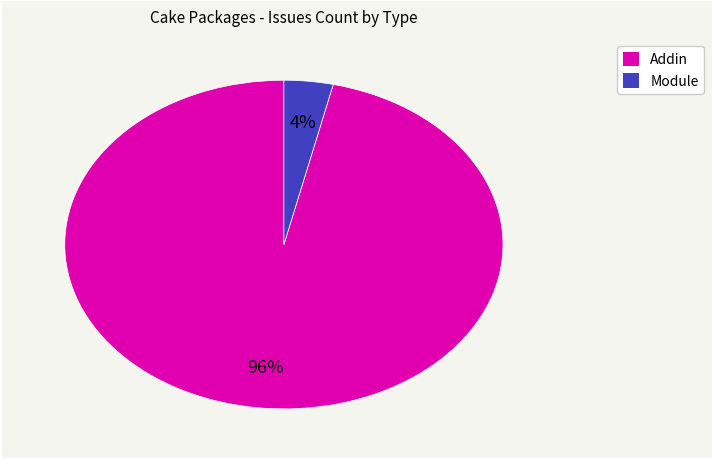

Combined, do Addin and Module account for over 50%?

Yes